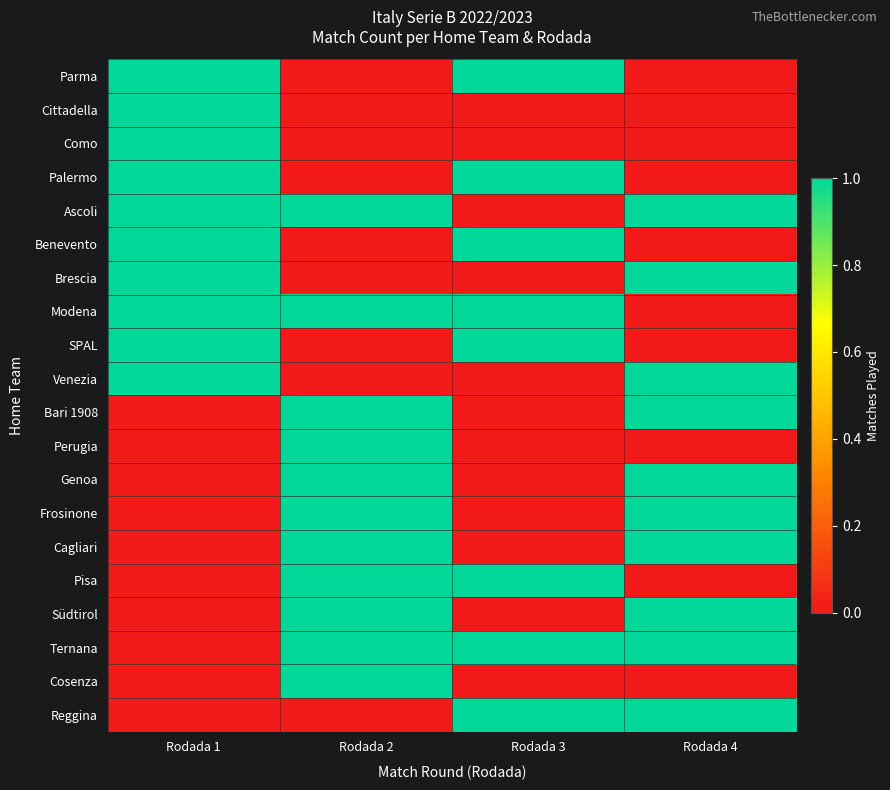

Rank the series by their maximum value, from highest to lowest.

Parma, Cittadella, Como, Palermo, Ascoli, Benevento, Brescia, Modena, SPAL, Venezia, Bari 1908, Perugia, Genoa, Frosinone, Cagliari, Pisa, Südtirol, Ternana, Cosenza, Reggina